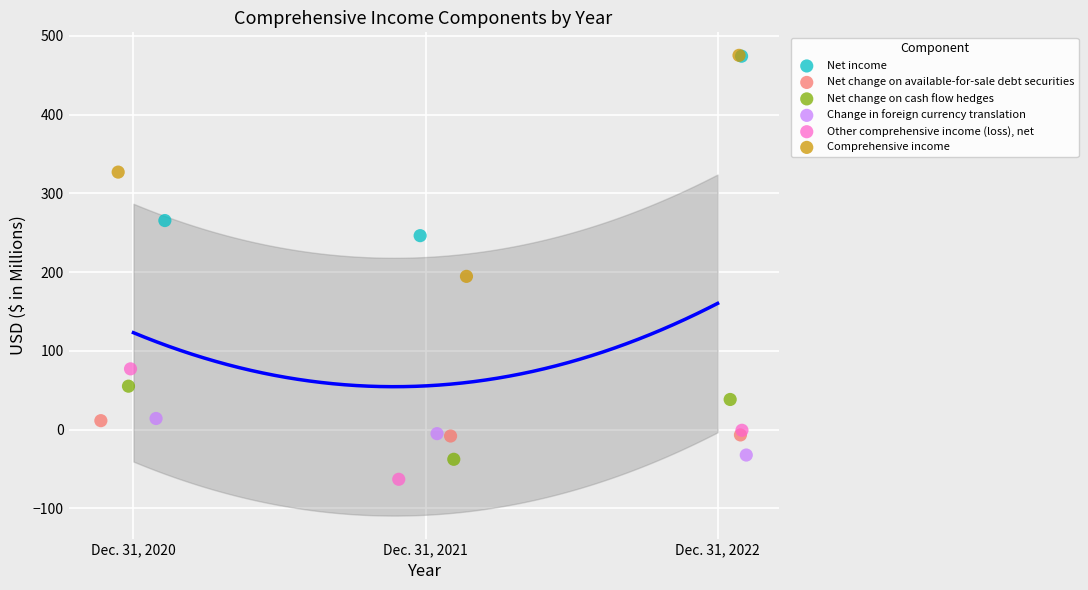

Which series has the largest Y range (max minus min)?

Comprehensive income